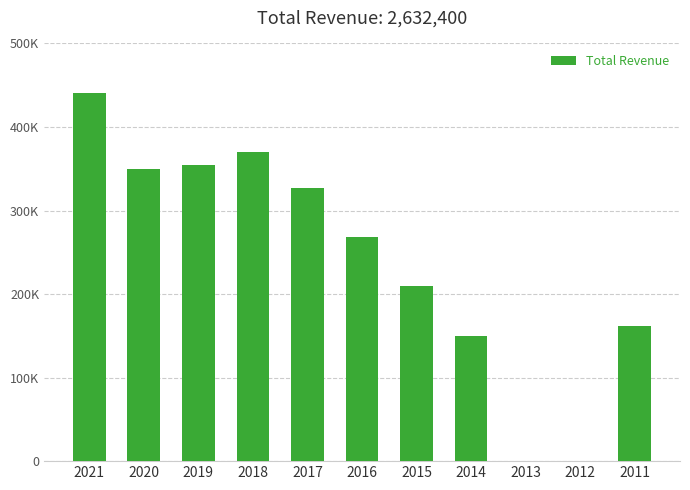

Does the chart contain any negative values?

No